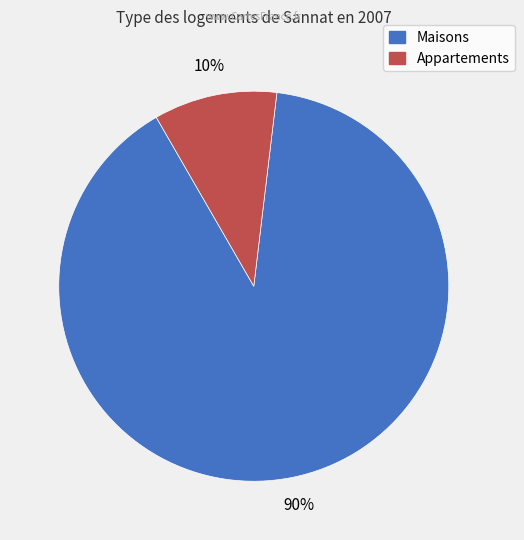

To the nearest percent, what is the difference between the largest and smallest slice percentages?

80%